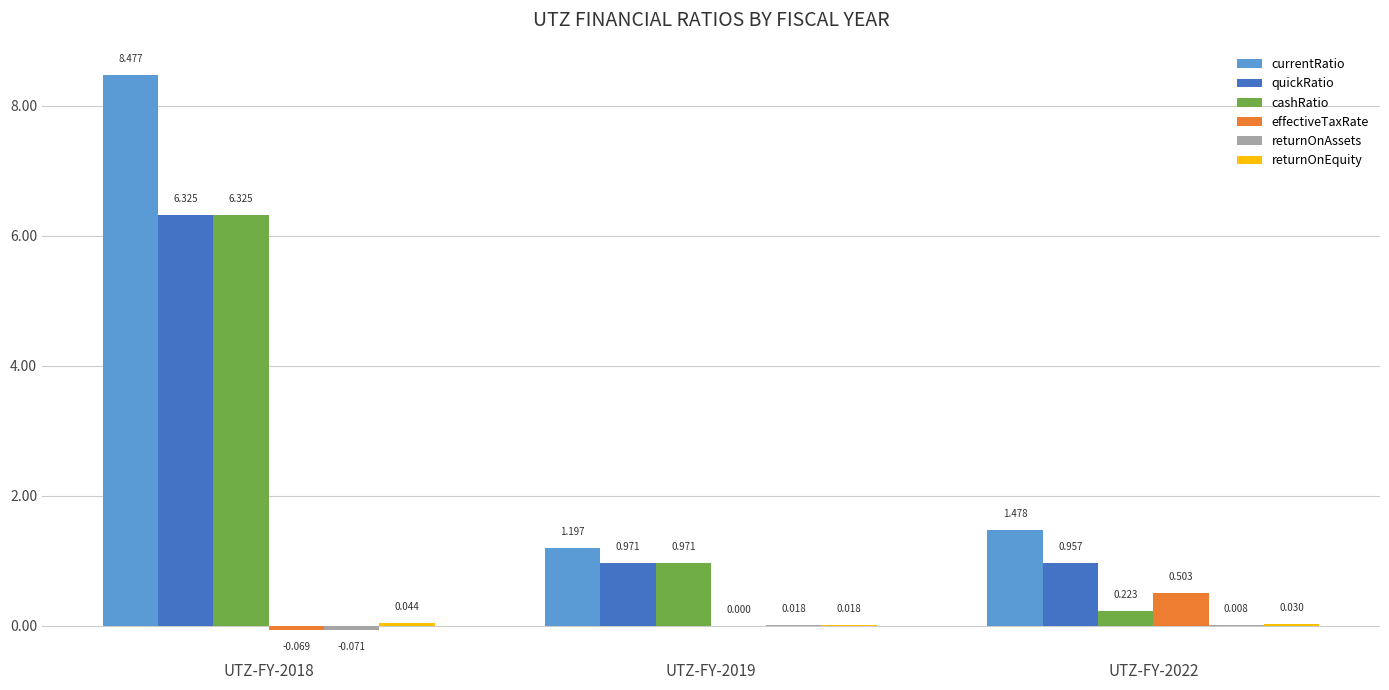

Which series has the largest total across all categories?

currentRatio